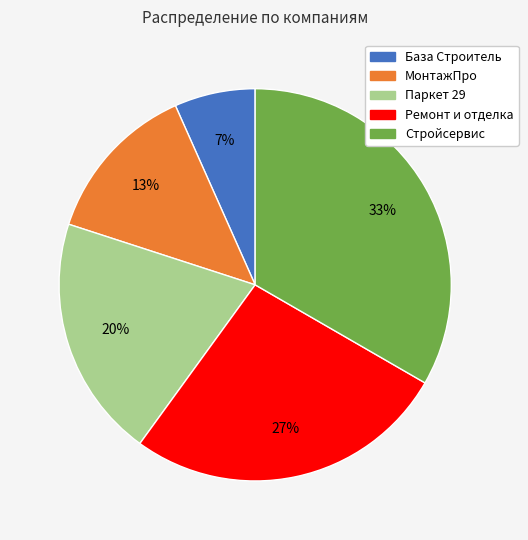

To the nearest percent, what is the average slice percentage?

20%